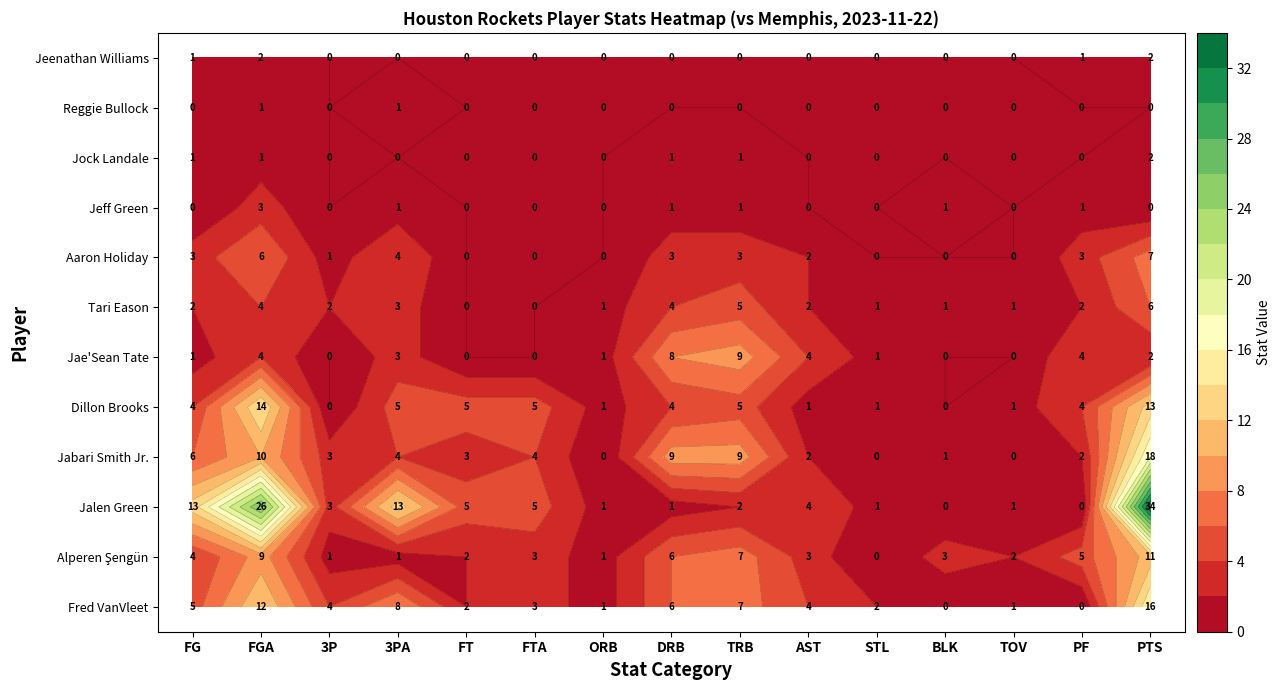

Reading left to right, transcribe all the data shown in this chart.

Fred VanVleet: FG=5	FGA=12	3P=4	3PA=8	FT=2	FTA=3	ORB=1	DRB=6	TRB=7	AST=4	STL=2	BLK=0	TOV=1	PF=0	PTS=16
Alperen Şengün: FG=4	FGA=9	3P=1	3PA=1	FT=2	FTA=3	ORB=1	DRB=6	TRB=7	AST=3	STL=0	BLK=3	TOV=2	PF=5	PTS=11
Jalen Green: FG=13	FGA=26	3P=3	3PA=13	FT=5	FTA=5	ORB=1	DRB=1	TRB=2	AST=4	STL=1	BLK=0	TOV=1	PF=0	PTS=34
Jabari Smith Jr.: FG=6	FGA=10	3P=3	3PA=4	FT=3	FTA=4	ORB=0	DRB=9	TRB=9	AST=2	STL=0	BLK=1	TOV=0	PF=2	PTS=18
Dillon Brooks: FG=4	FGA=14	3P=0	3PA=5	FT=5	FTA=5	ORB=1	DRB=4	TRB=5	AST=1	STL=1	BLK=0	TOV=1	PF=4	PTS=13
Jae'Sean Tate: FG=1	FGA=4	3P=0	3PA=3	FT=0	FTA=0	ORB=1	DRB=8	TRB=9	AST=4	STL=1	BLK=0	TOV=0	PF=4	PTS=2
Tari Eason: FG=2	FGA=4	3P=2	3PA=3	FT=0	FTA=0	ORB=1	DRB=4	TRB=5	AST=2	STL=1	BLK=1	TOV=1	PF=2	PTS=6
Aaron Holiday: FG=3	FGA=6	3P=1	3PA=4	FT=0	FTA=0	ORB=0	DRB=3	TRB=3	AST=2	STL=0	BLK=0	TOV=0	PF=3	PTS=7
Jeff Green: FG=0	FGA=3	3P=0	3PA=1	FT=0	FTA=0	ORB=0	DRB=1	TRB=1	AST=0	STL=0	BLK=1	TOV=0	PF=1	PTS=0
Jock Landale: FG=1	FGA=1	3P=0	3PA=0	FT=0	FTA=0	ORB=0	DRB=1	TRB=1	AST=0	STL=0	BLK=0	TOV=0	PF=0	PTS=2
Reggie Bullock: FG=0	FGA=1	3P=0	3PA=1	FT=0	FTA=0	ORB=0	DRB=0	TRB=0	AST=0	STL=0	BLK=0	TOV=0	PF=0	PTS=0
Jeenathan Williams: FG=1	FGA=2	3P=0	3PA=0	FT=0	FTA=0	ORB=0	DRB=0	TRB=0	AST=0	STL=0	BLK=0	TOV=0	PF=1	PTS=2